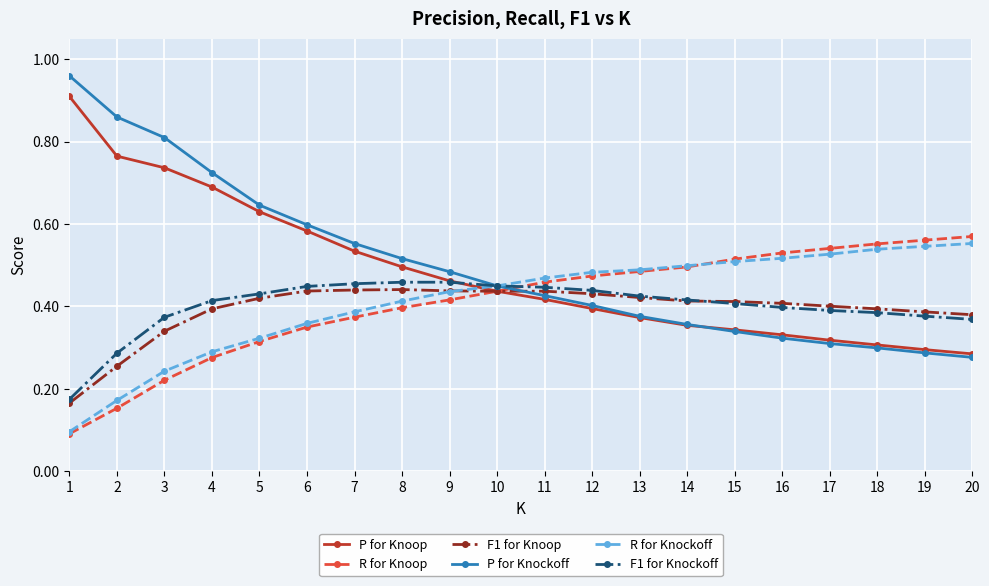

Is it true that F1 for Knockoff equals 0.5 at 7?

True